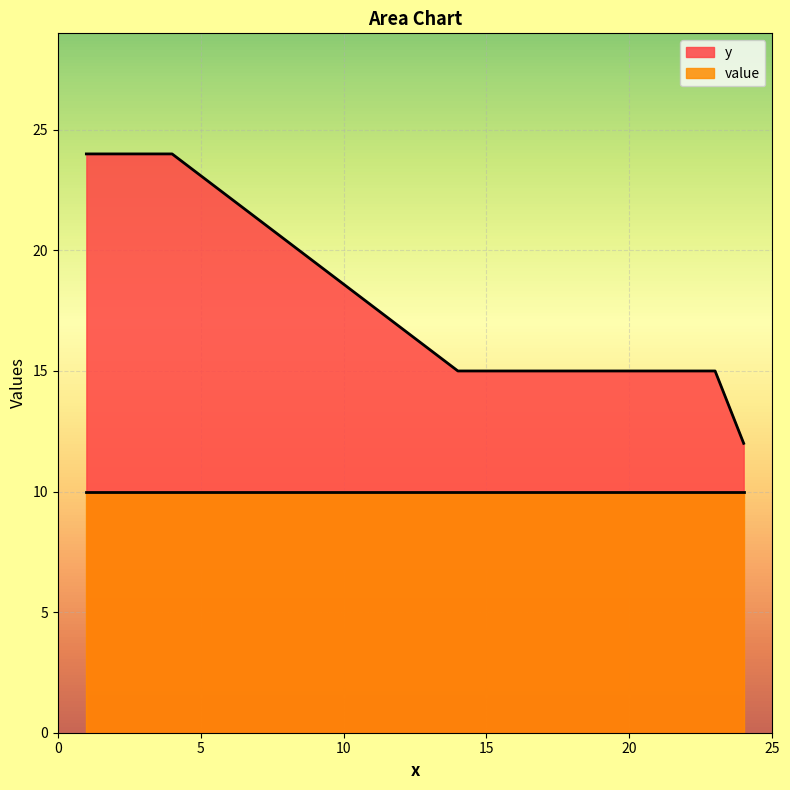

At which category is the sum across all series the highest?

4